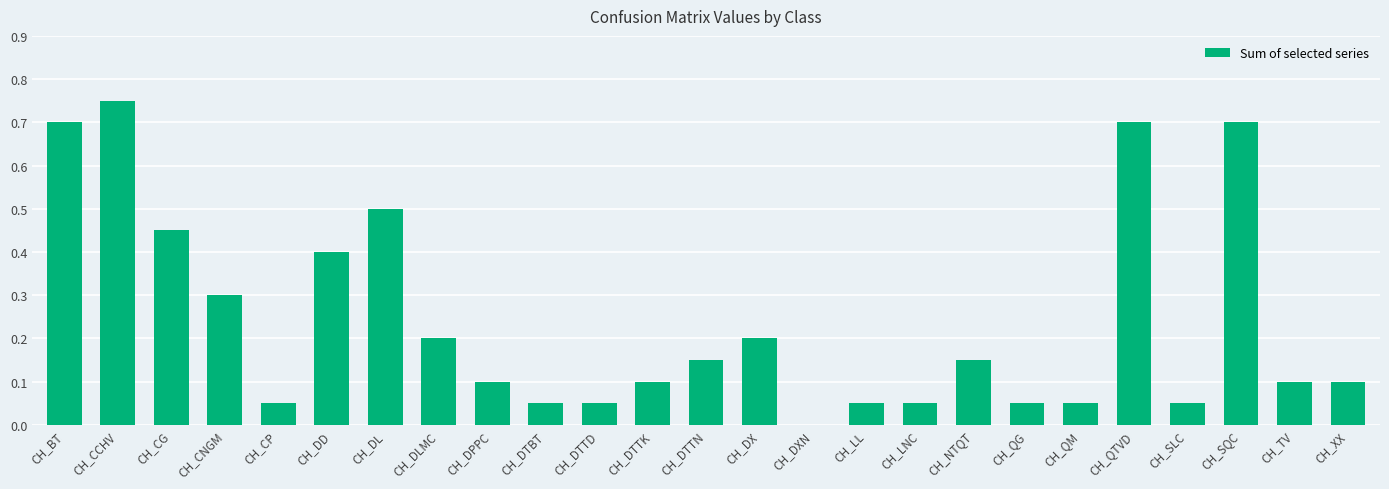

What is the sum of all values?

6.0